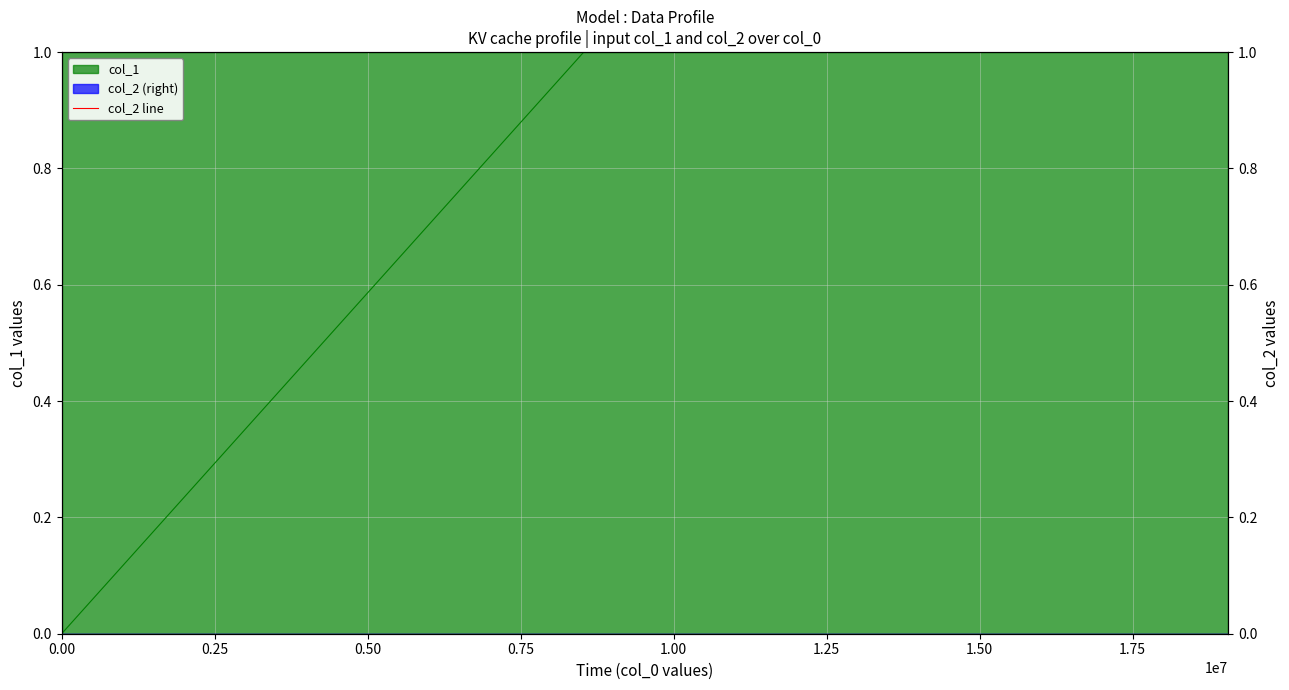

Is it true that the value at 1410445152 is 0?

False